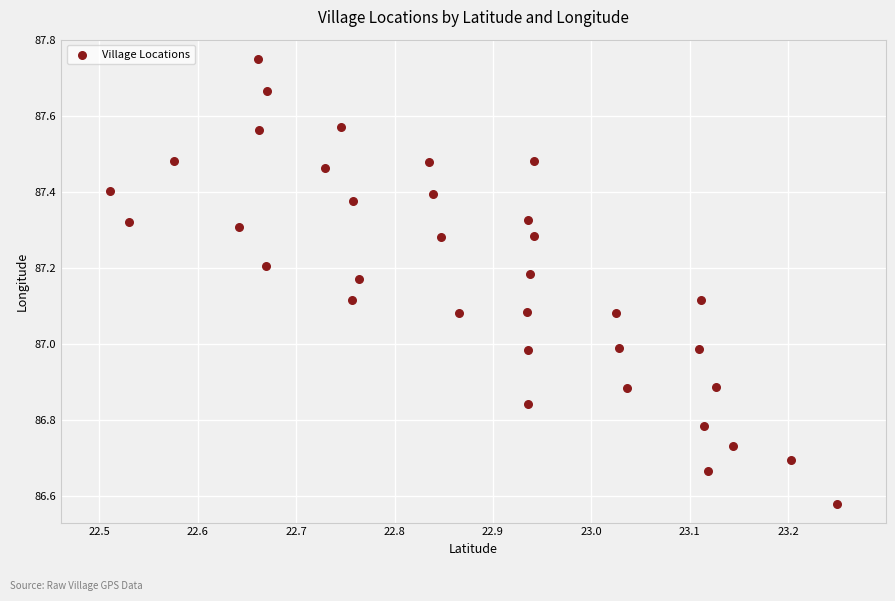

What is the range of X values (max minus min)?

0.7